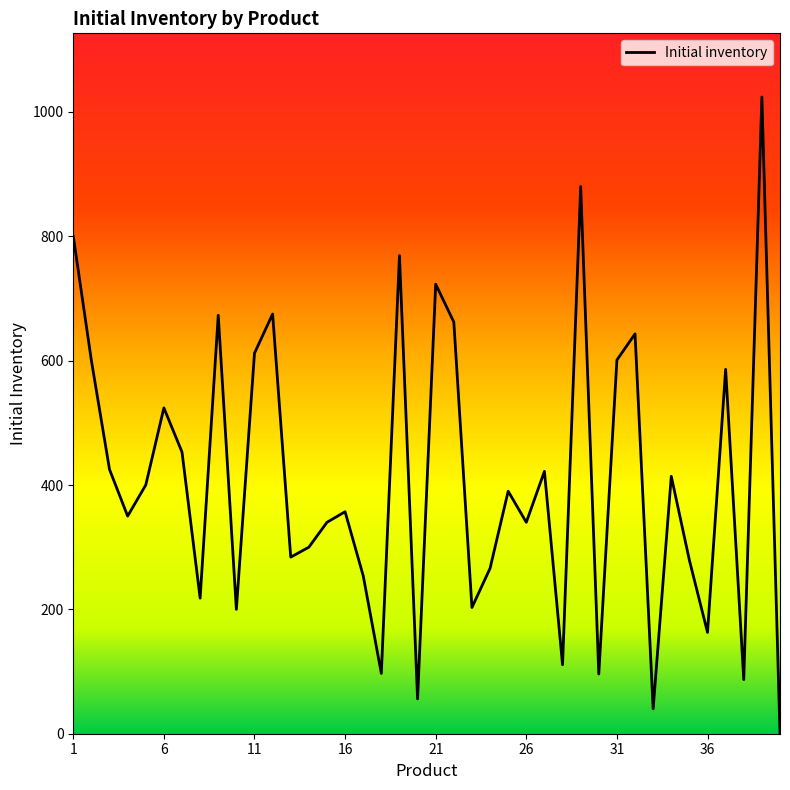

How many values are below 390?

20